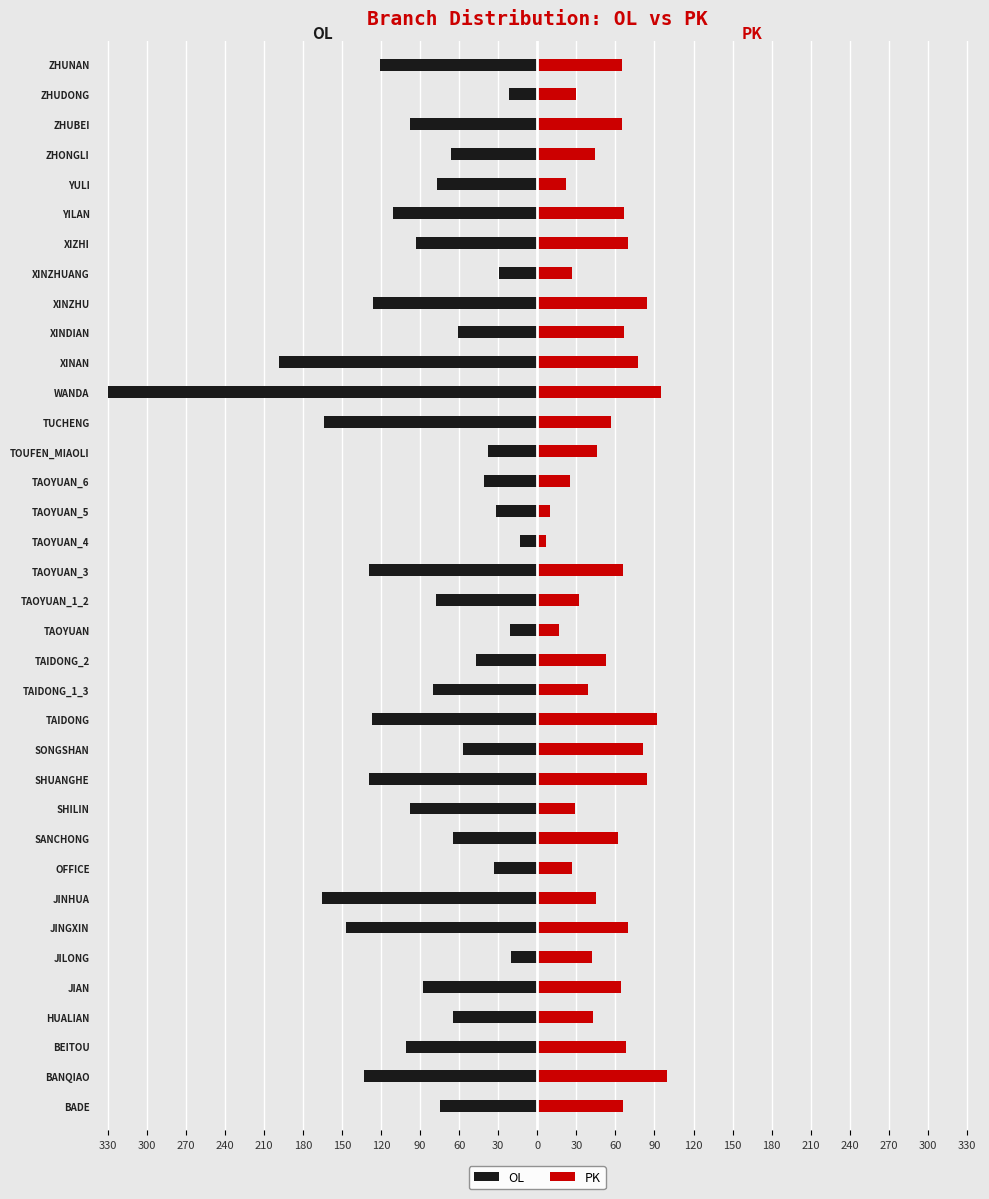

The value of PK at TAOYUAN is 17. True or false?

True